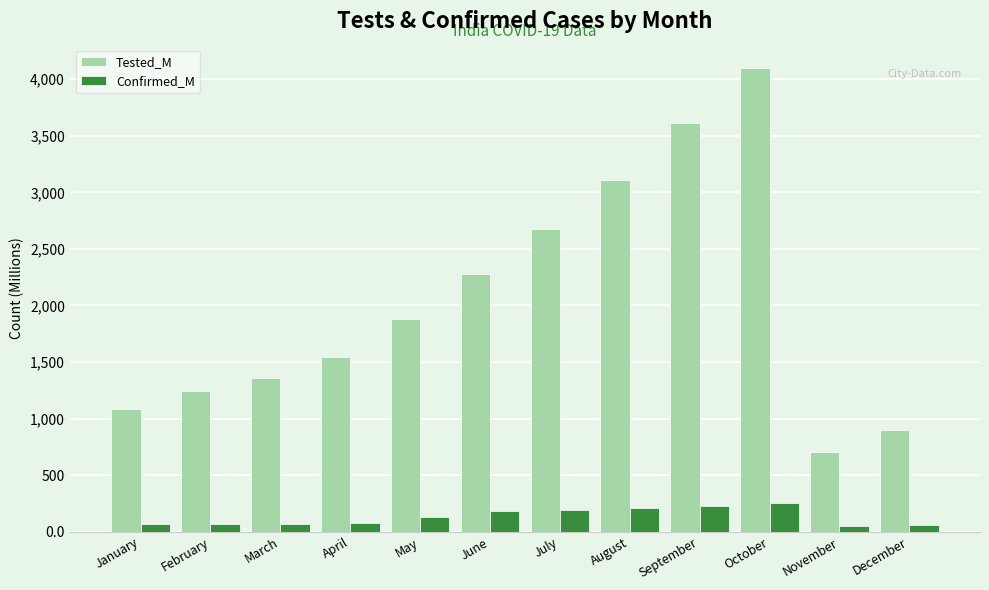

Rank the series at May from highest to lowest value.

Tested_M, Confirmed_M